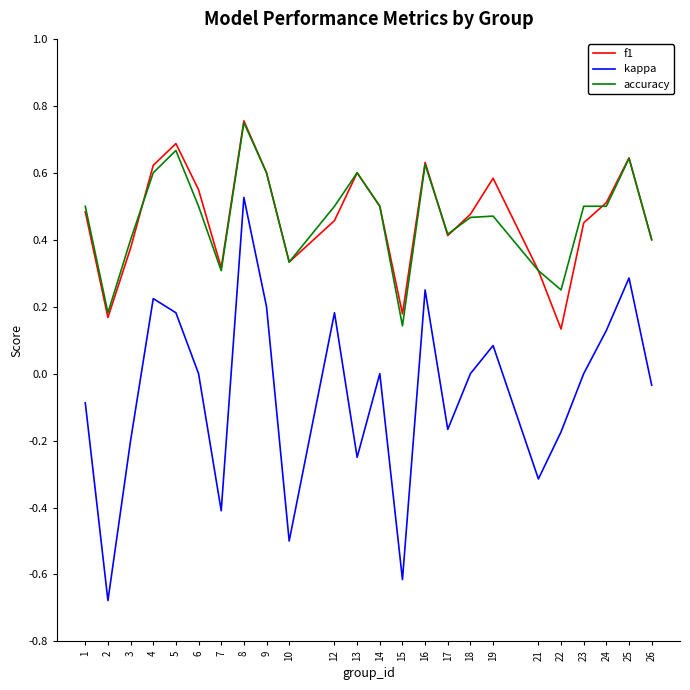

What is the sum of all accuracy values?

11.2